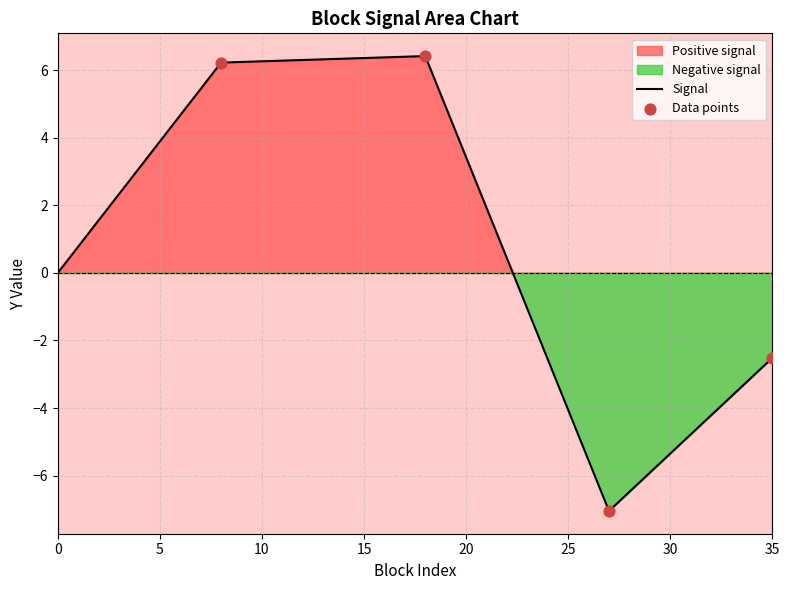

Between 9 and 2, which is larger?

9